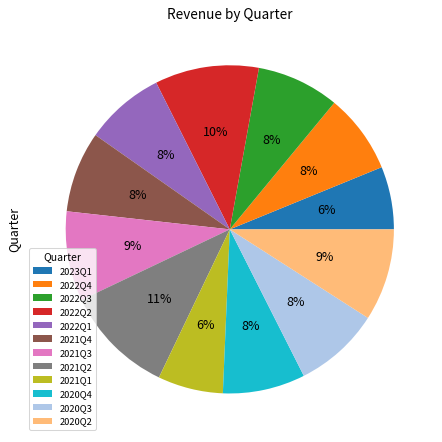

To the nearest percent, what is the average slice percentage?

8%